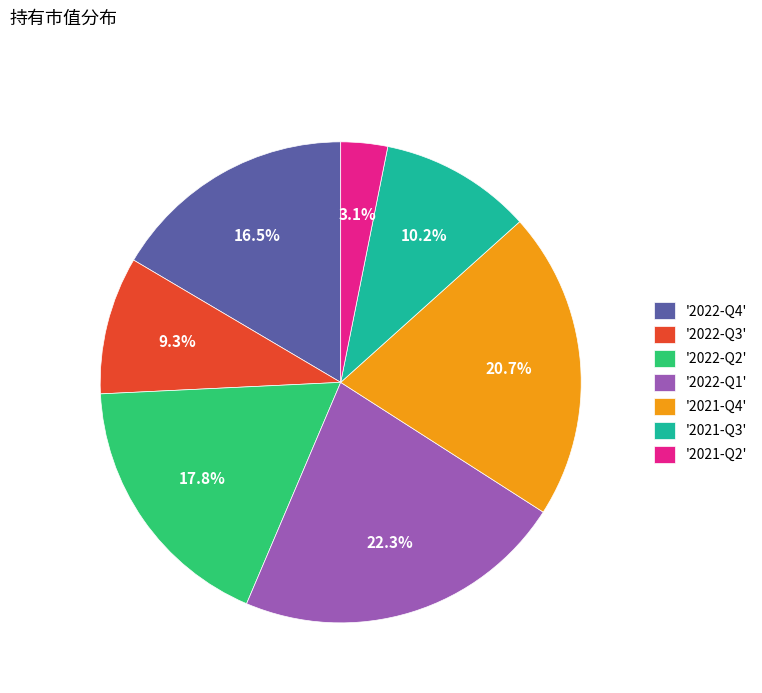

Between '2021-Q2' and '2022-Q1', which is larger?

'2022-Q1'